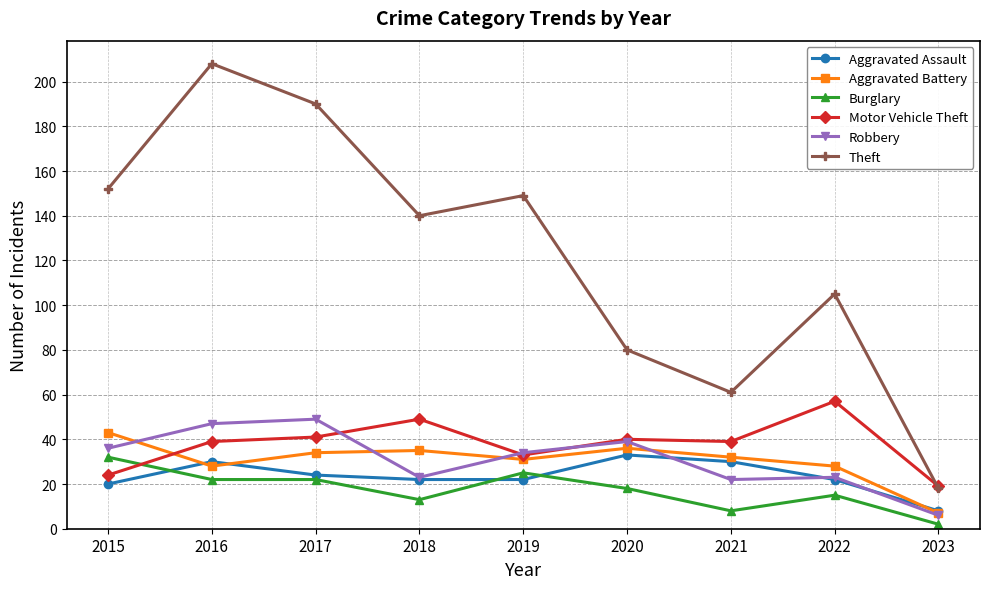

At which category does Theft reach its first local valley?

2018